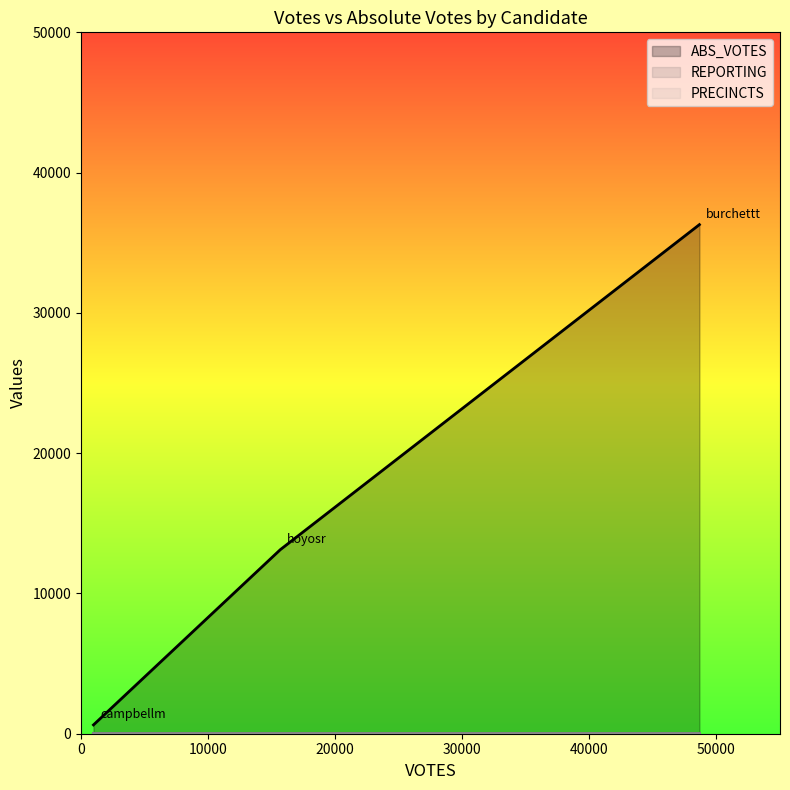

What is the total value across all series at burchettt?

36354